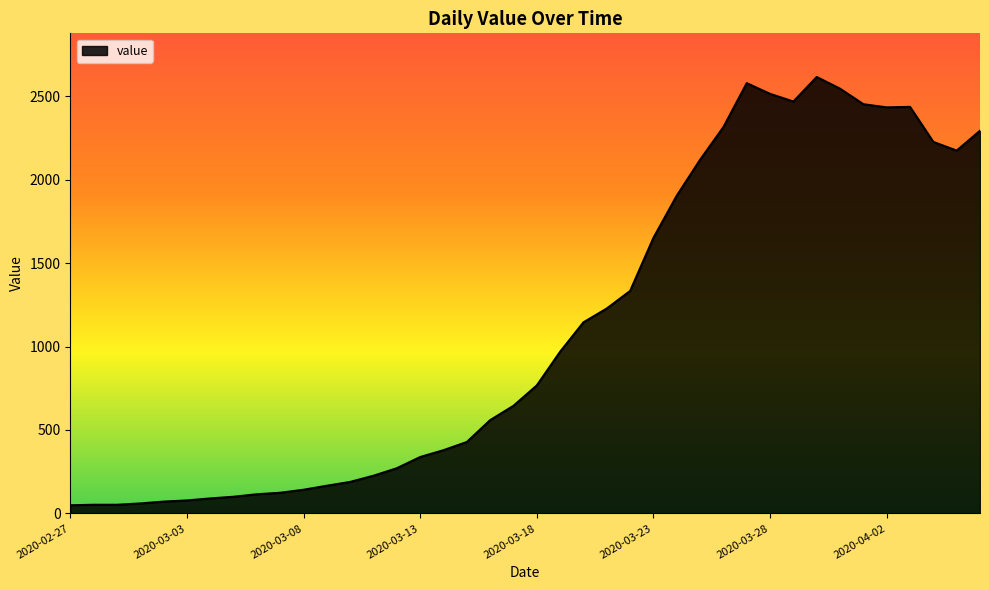

What is the difference between the maximum and minimum values?

2566